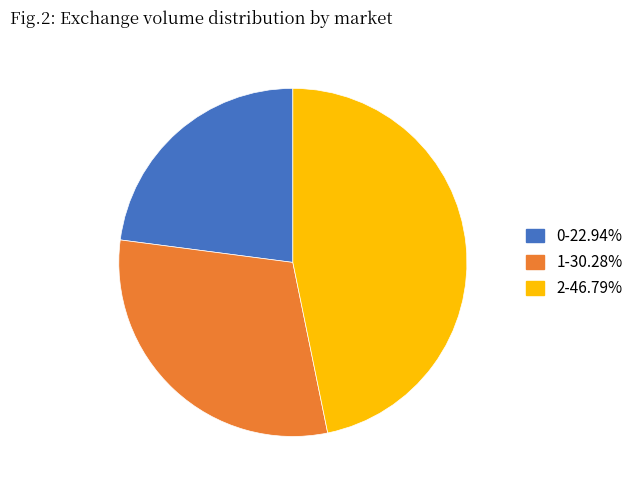

Does any single category account for the majority?

No